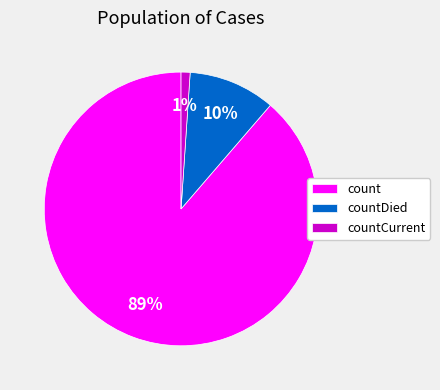

Is the sum of countCurrent and count greater than half?

Yes